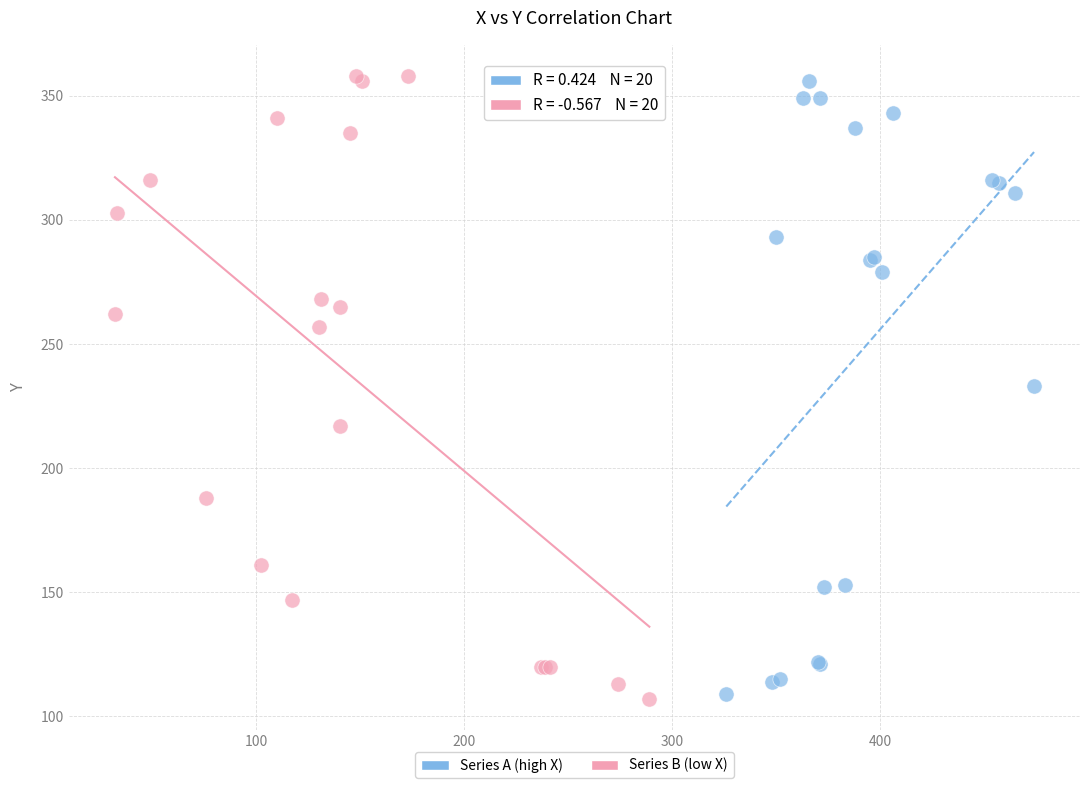

Which series has the largest Y range (max minus min)?

Series B (low X)